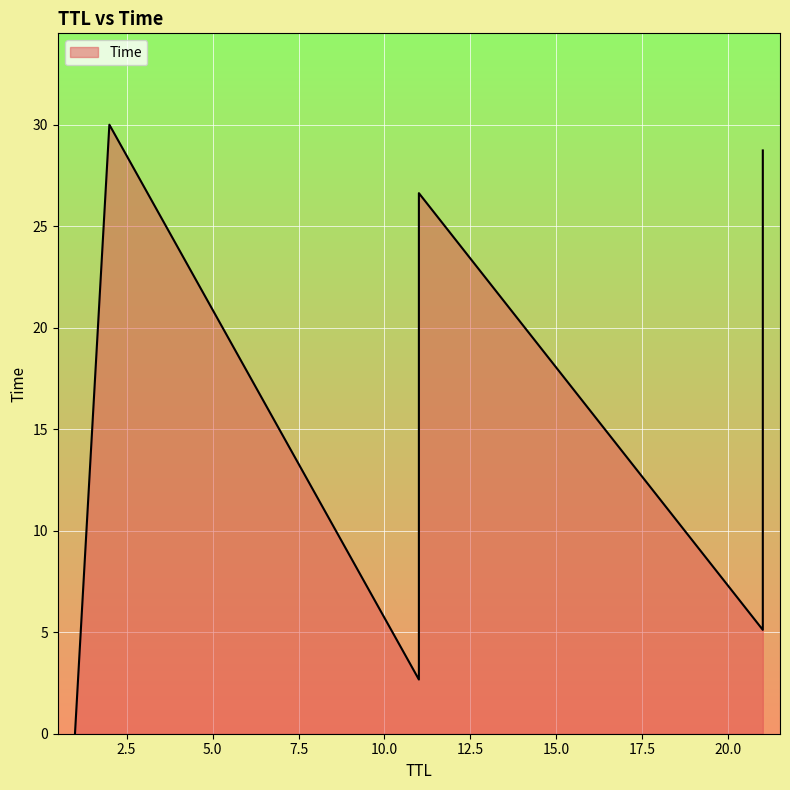

What is the difference between the maximum and minimum values?

30.0